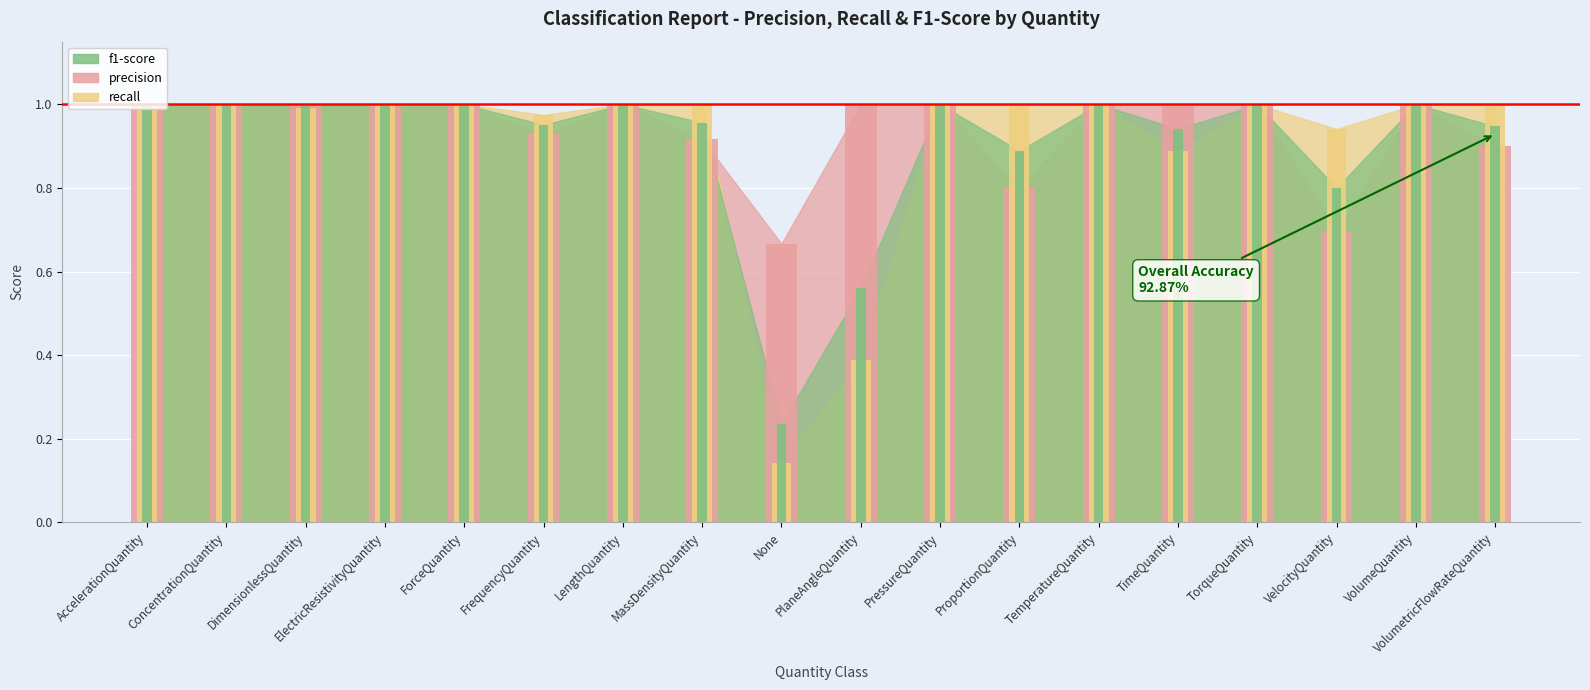

Are the bars grouped side by side (vs. stacked)?

Yes